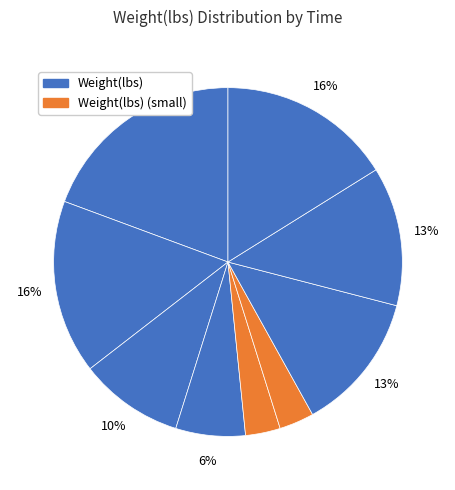

Does any single category account for the majority?

No